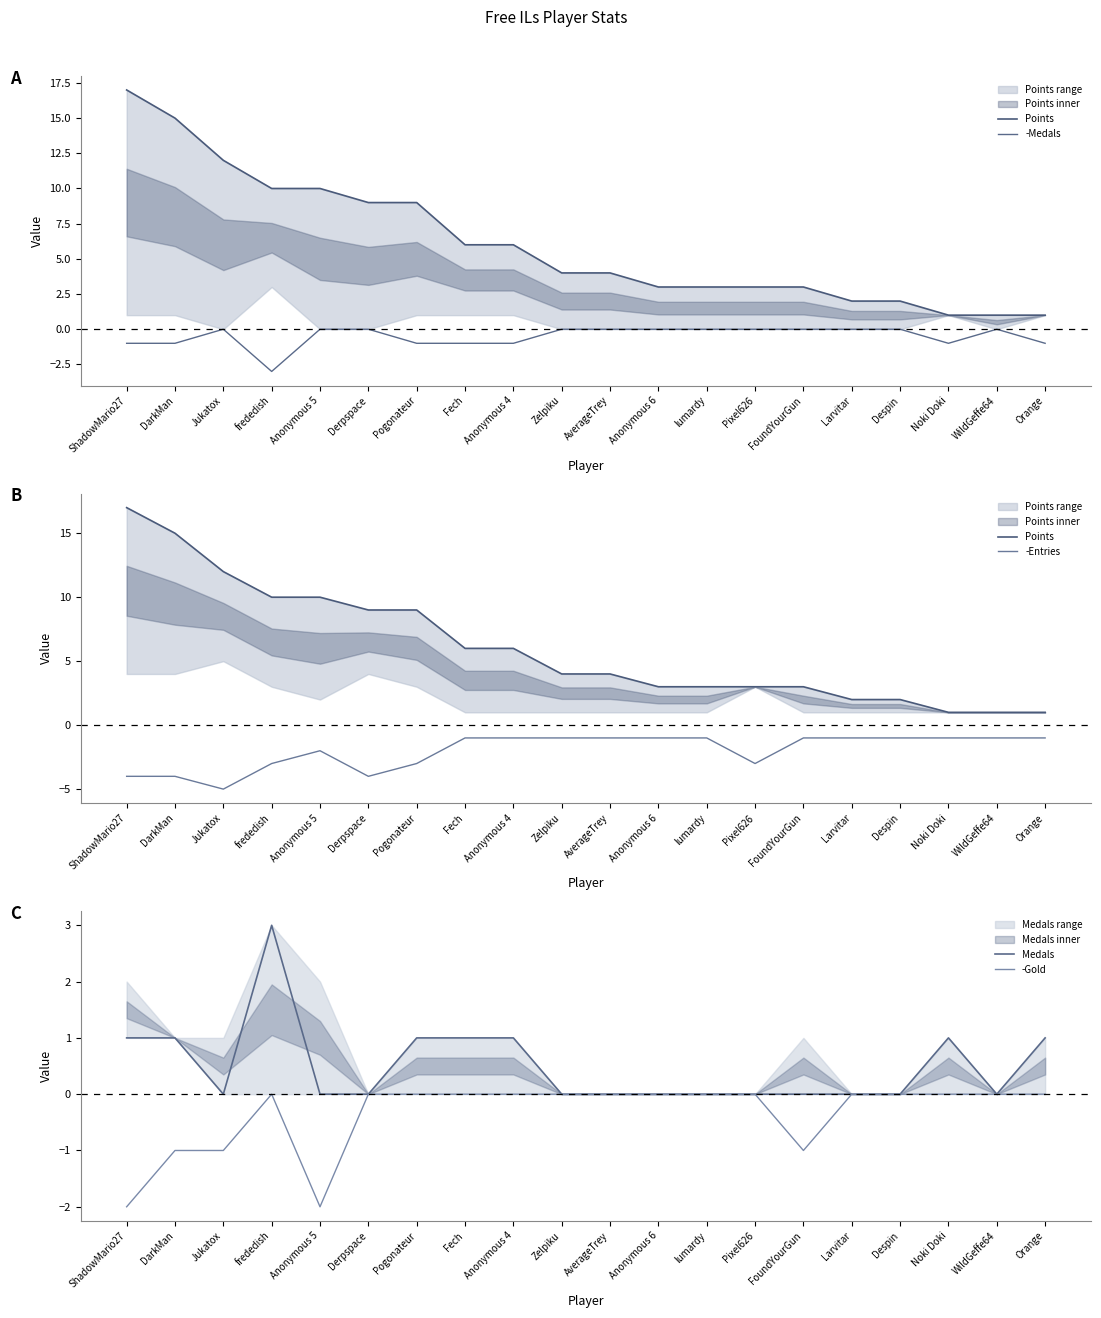

What is the difference between the maximum and minimum values in the Medals series?

3